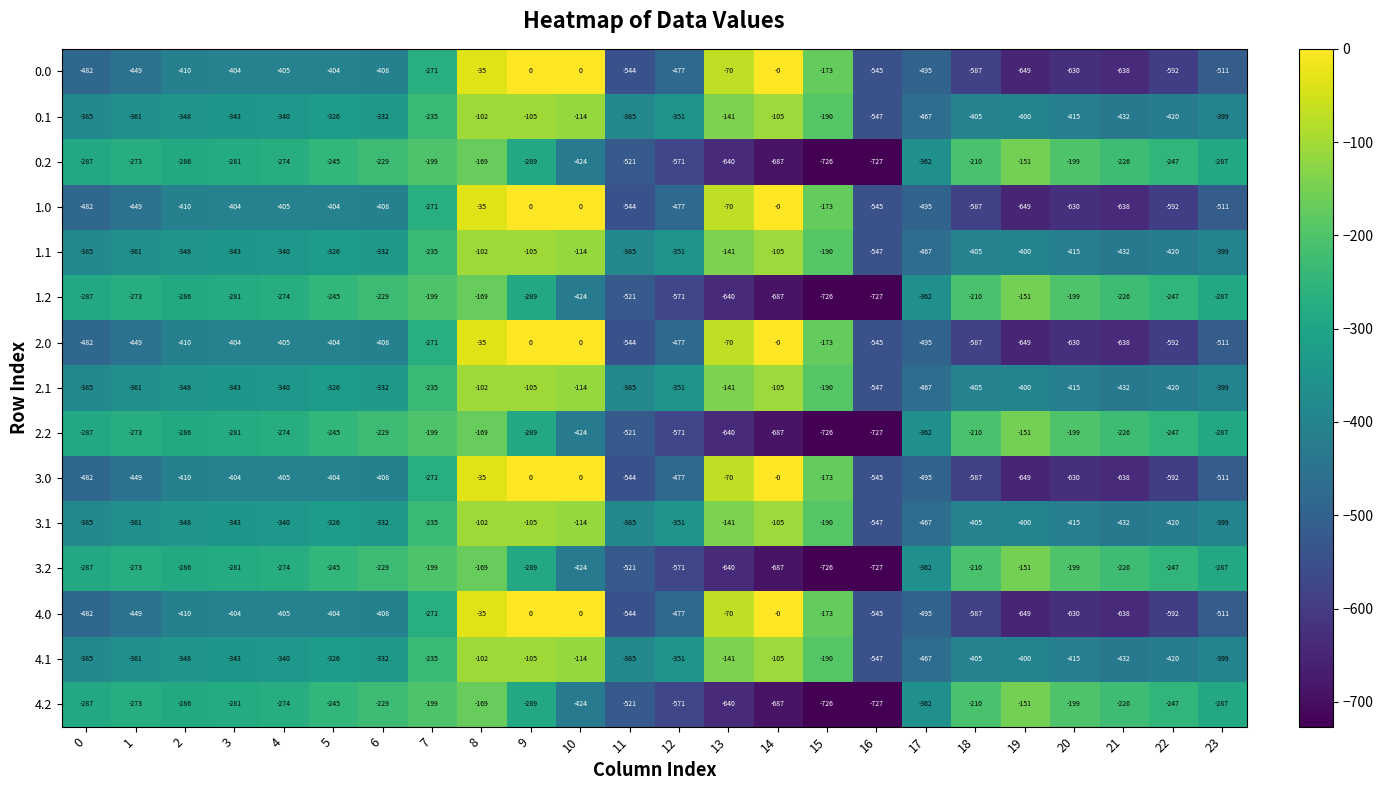

The value of 3.0 at 0 is -740. True or false?

False